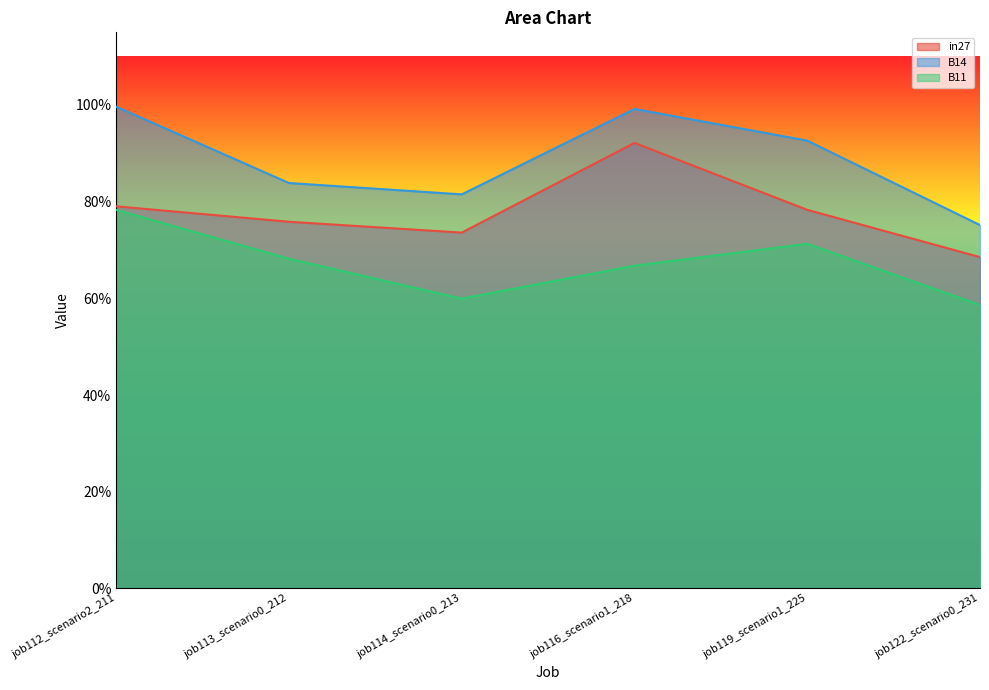

Rank the categories by B14 value from highest to lowest.

job112_scenario2_211, job116_scenario1_218, job119_scenario1_225, job113_scenario0_212, job114_scenario0_213, job122_scenario0_231